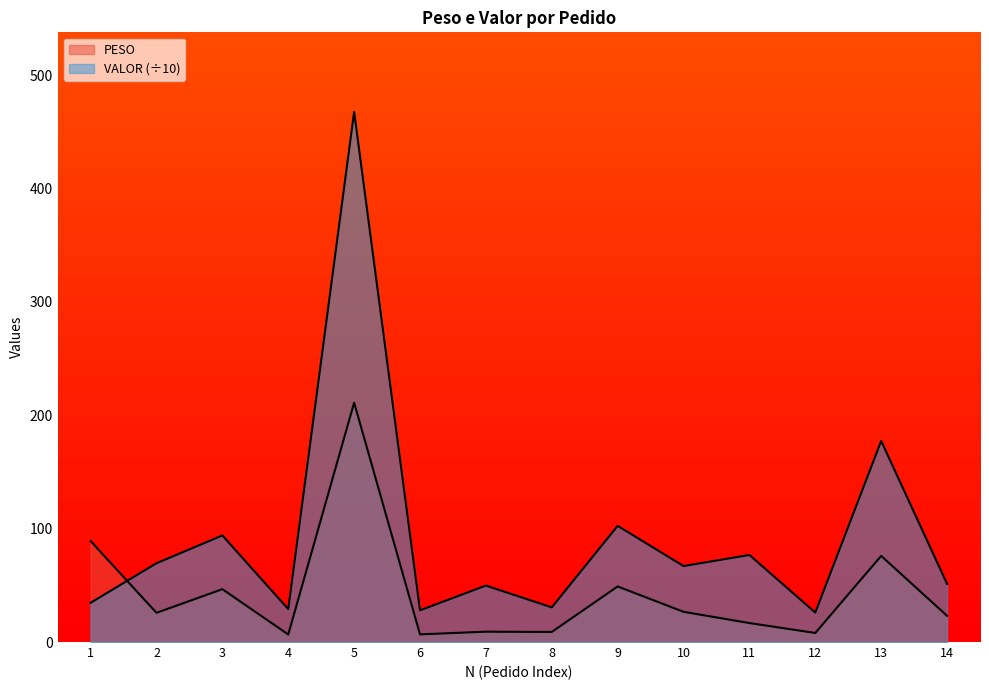

Where is PESO nearest to the value 108?

1